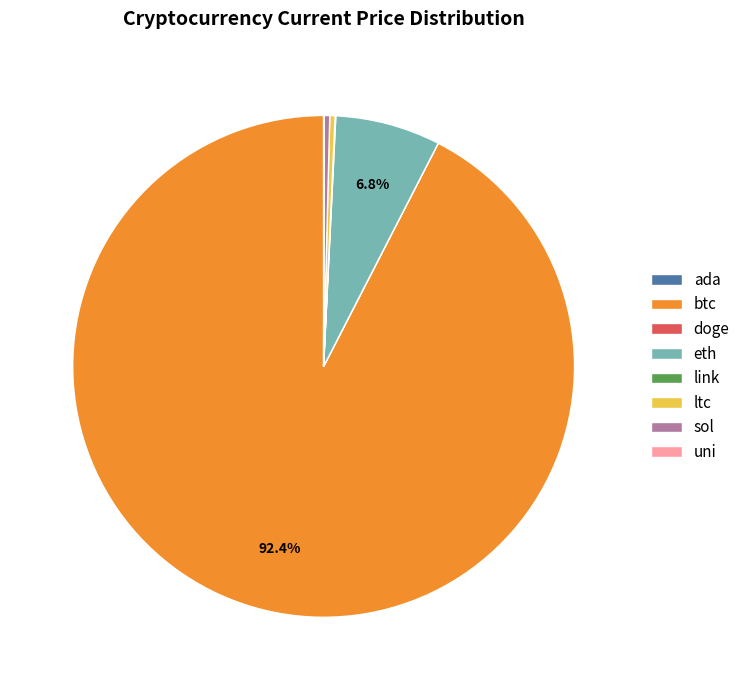

What is the majority slice?

btc